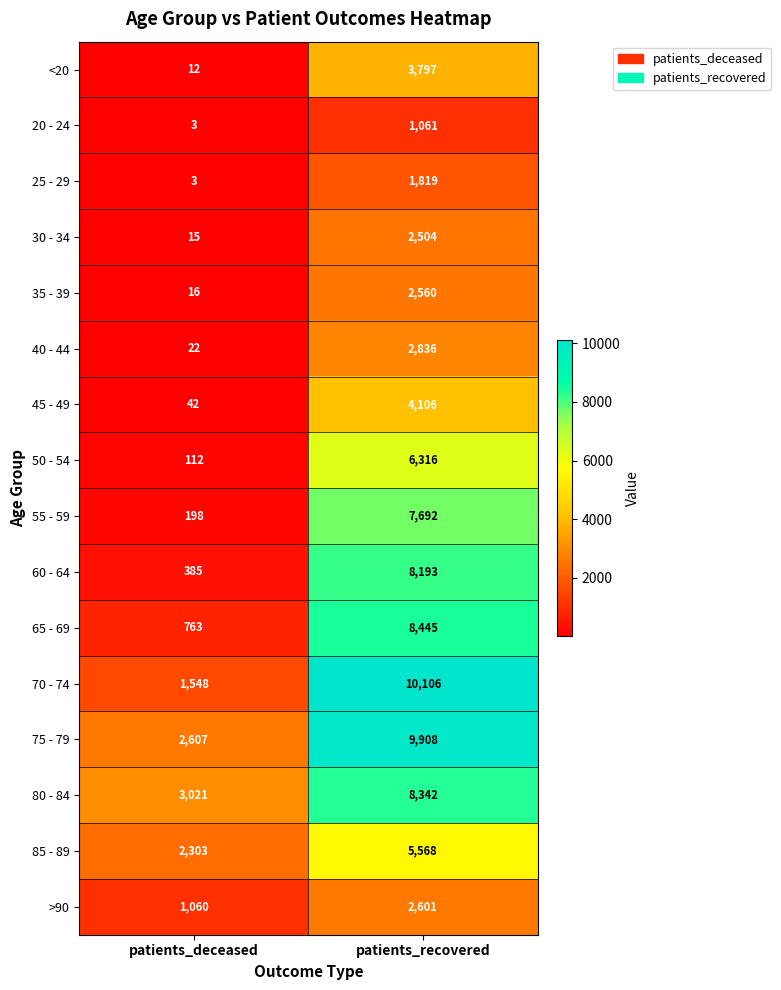

The value of >90 at patients_recovered is 3605. True or false?

False